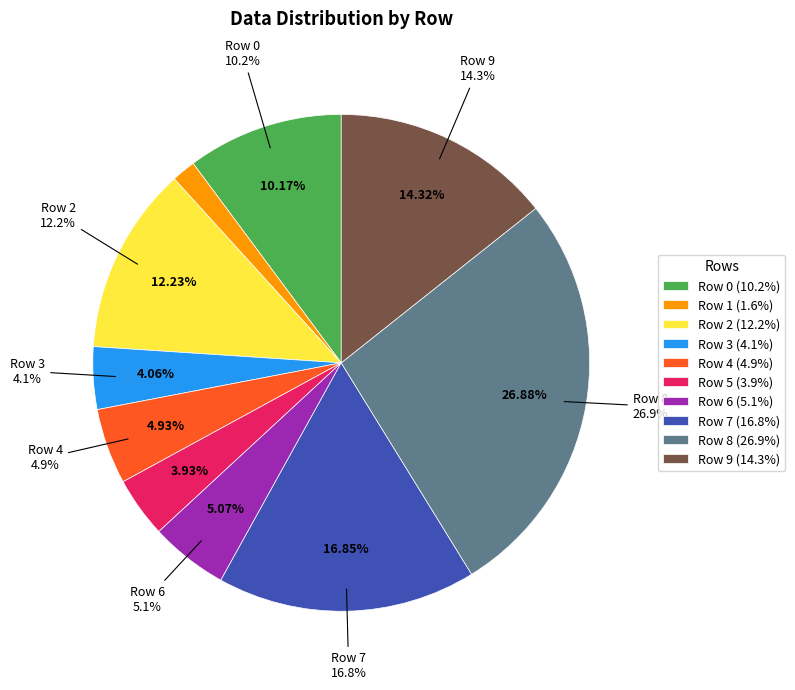

Which has a higher value, Row 9 or Row 4?

Row 9